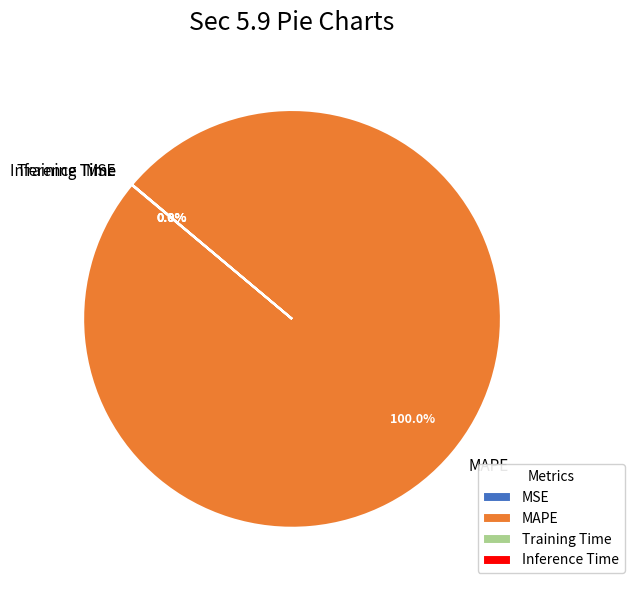

Which category has the biggest portion of the pie?

MAPE